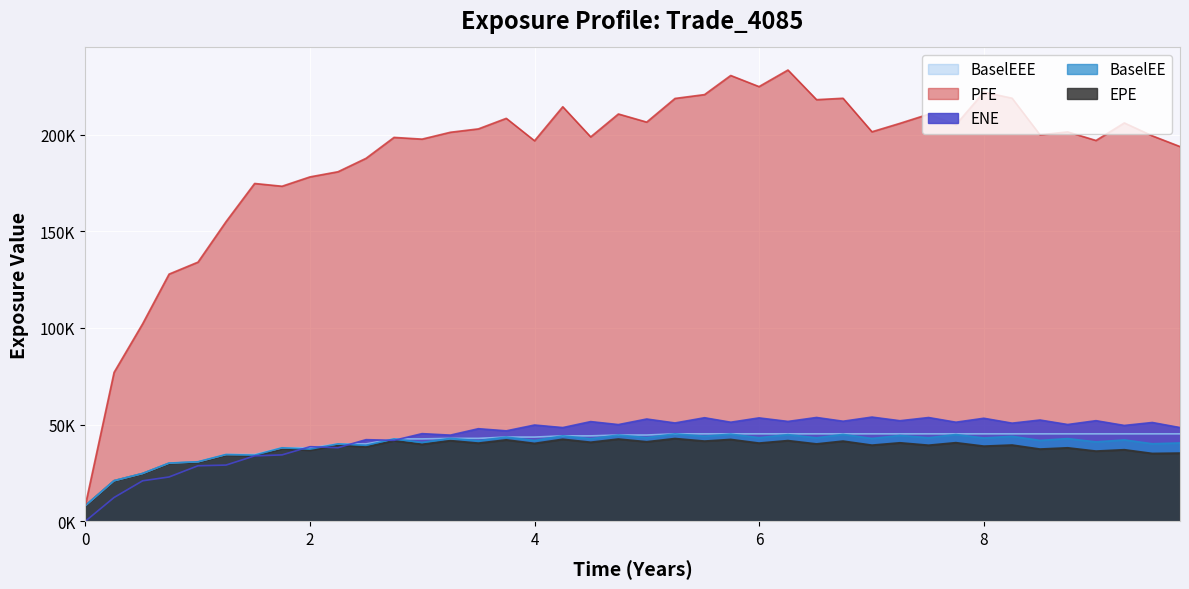

The BaselEE series shows 40538.9 at 2026-03-24. True or false?

True